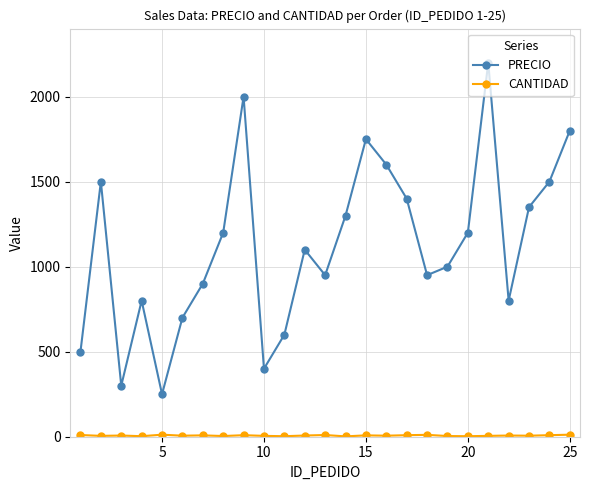

How many interior local peaks does the PRECIO series have?

6